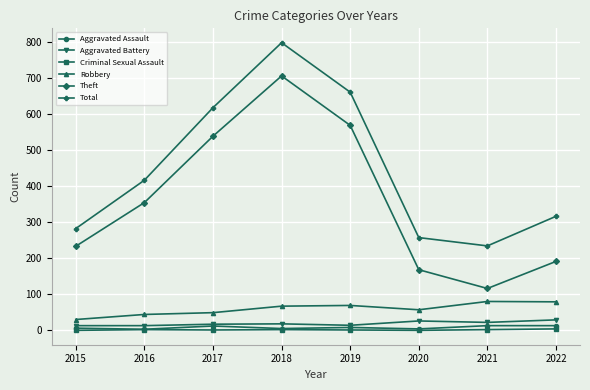

The Total series shows 550 at 2018. True or false?

False